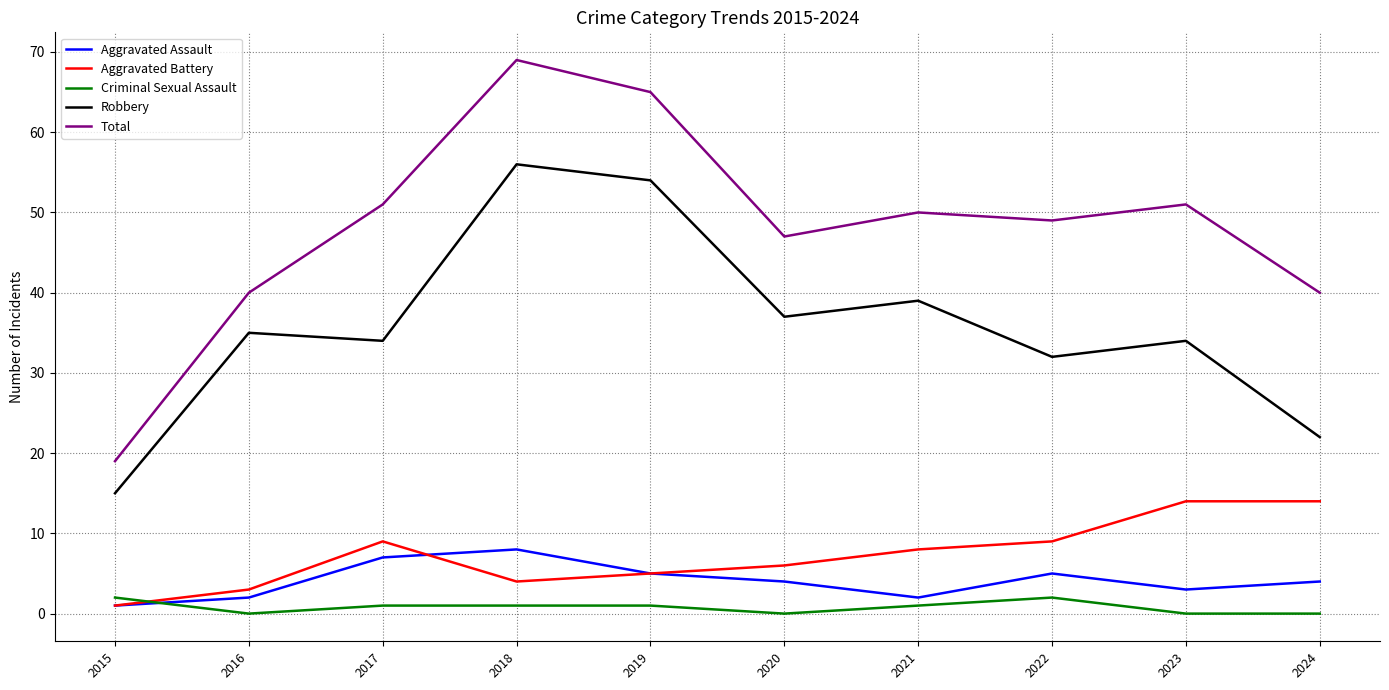

What is the difference between the Aggravated Battery values at 2018 and 2017?

5